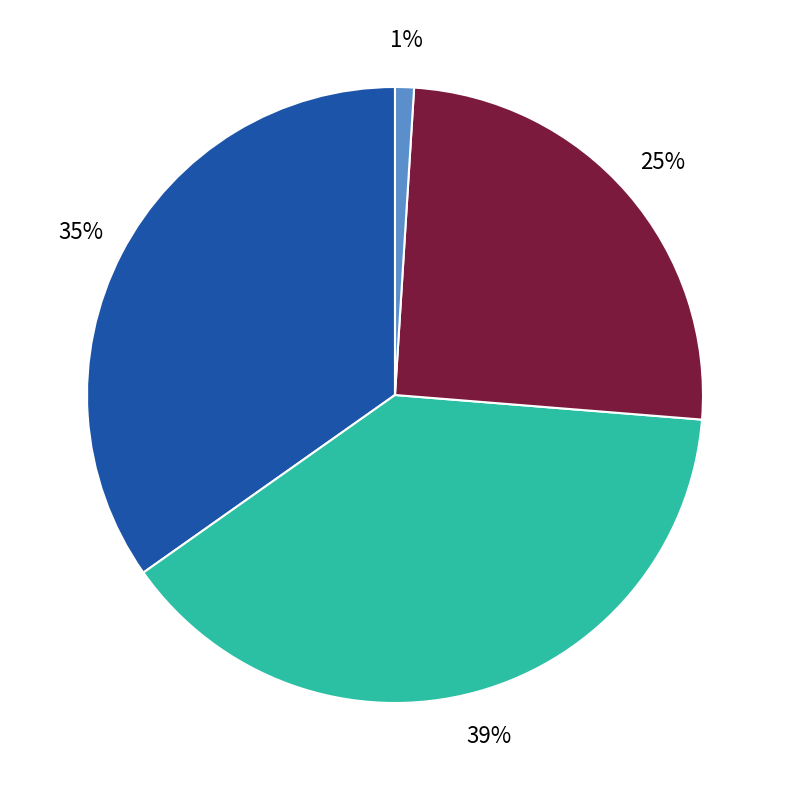

Is there any slice that represents more than half of the pie?

No